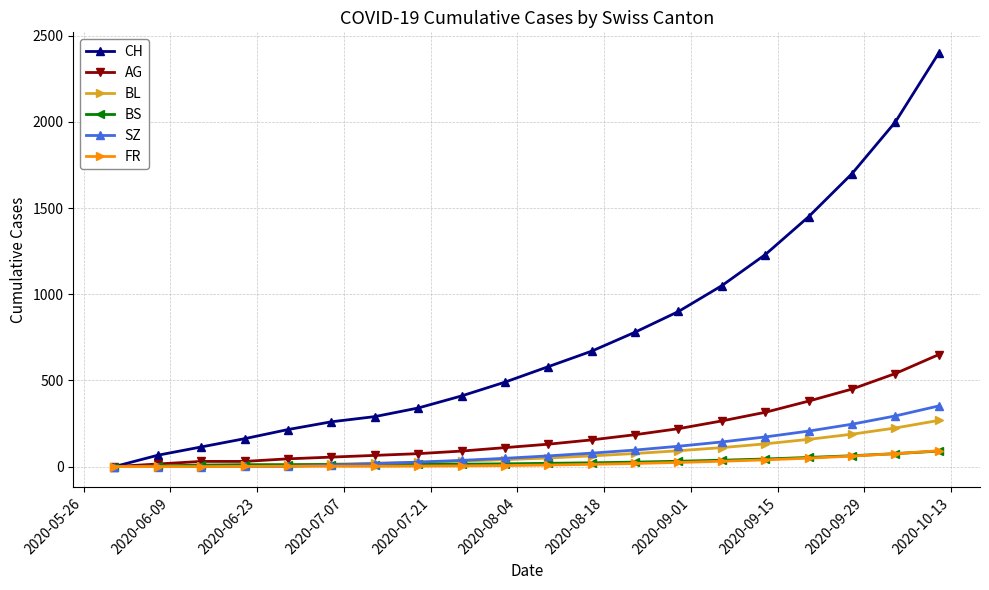

What is the maximum value shown in the chart?

2400